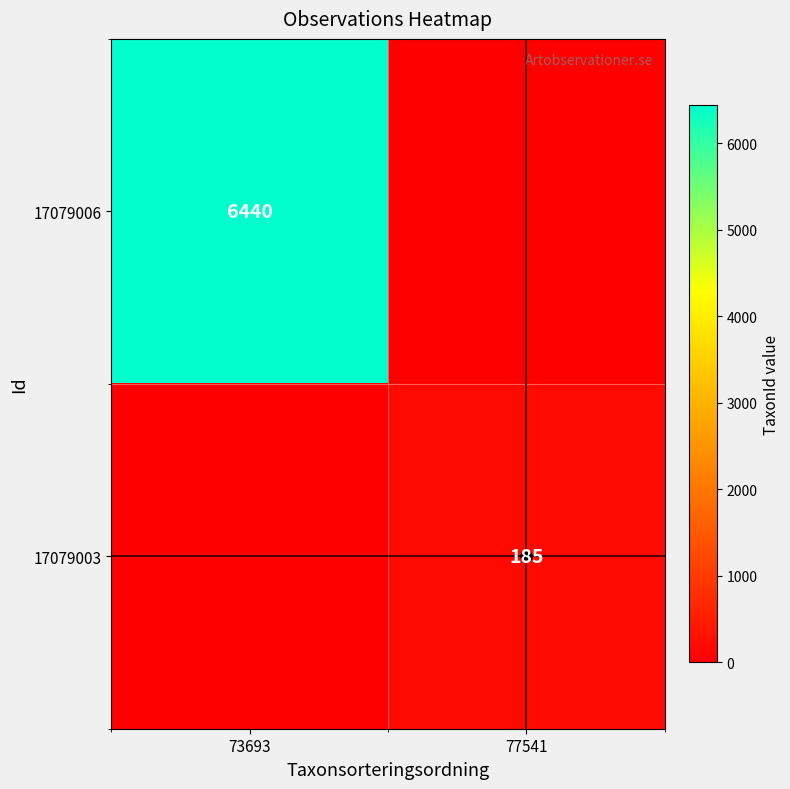

True or false: 17079006 has a value of 1361 at 73693.

False